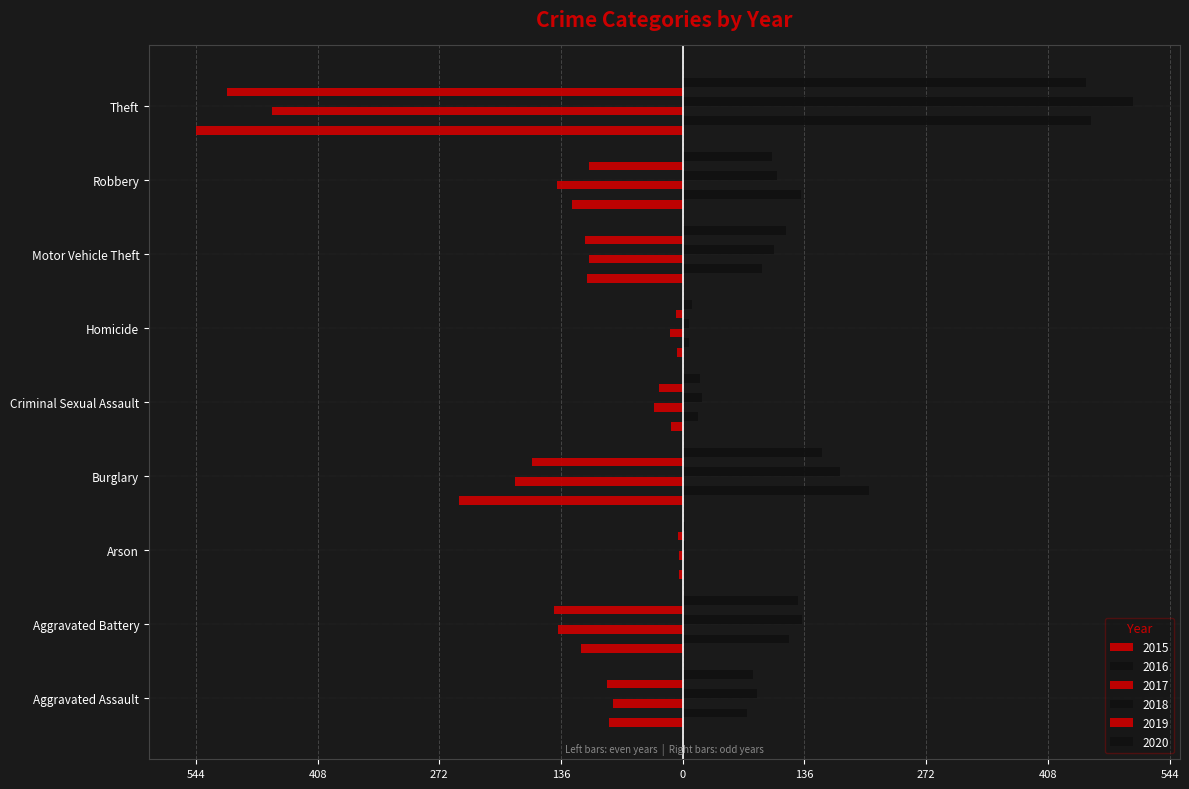

At which label is 2017 closest to -231?

Burglary